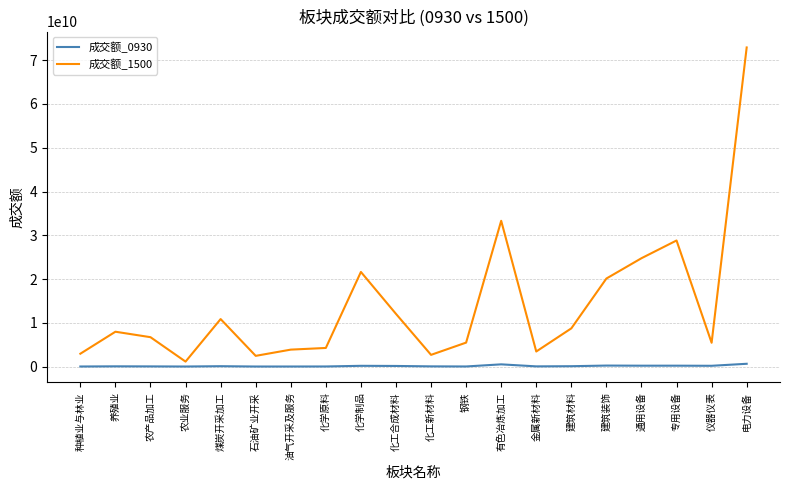

Which series has the largest total across all categories?

成交额_1500